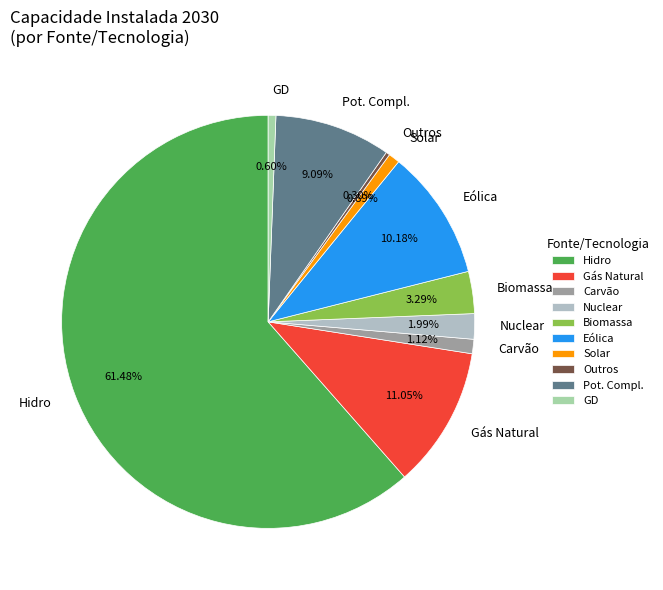

True or false: Biomassa accounts for 15% of the total.

False